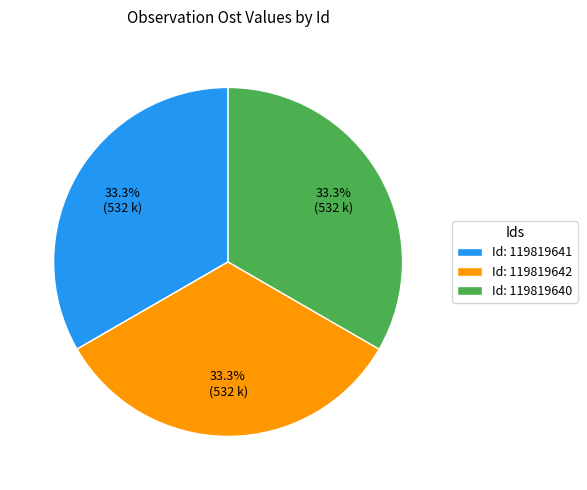

What portion of the pie excludes Id: 119819640?

66.7%